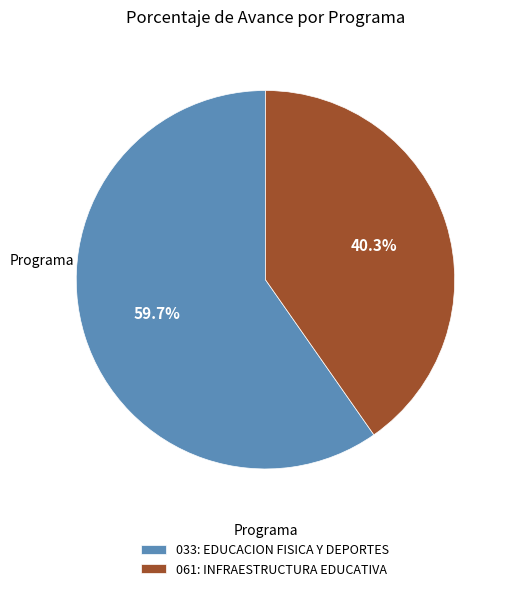

Which has a higher value, 033: EDUCACION FISICA Y DEPORTES or 061: INFRAESTRUCTURA EDUCATIVA?

033: EDUCACION FISICA Y DEPORTES